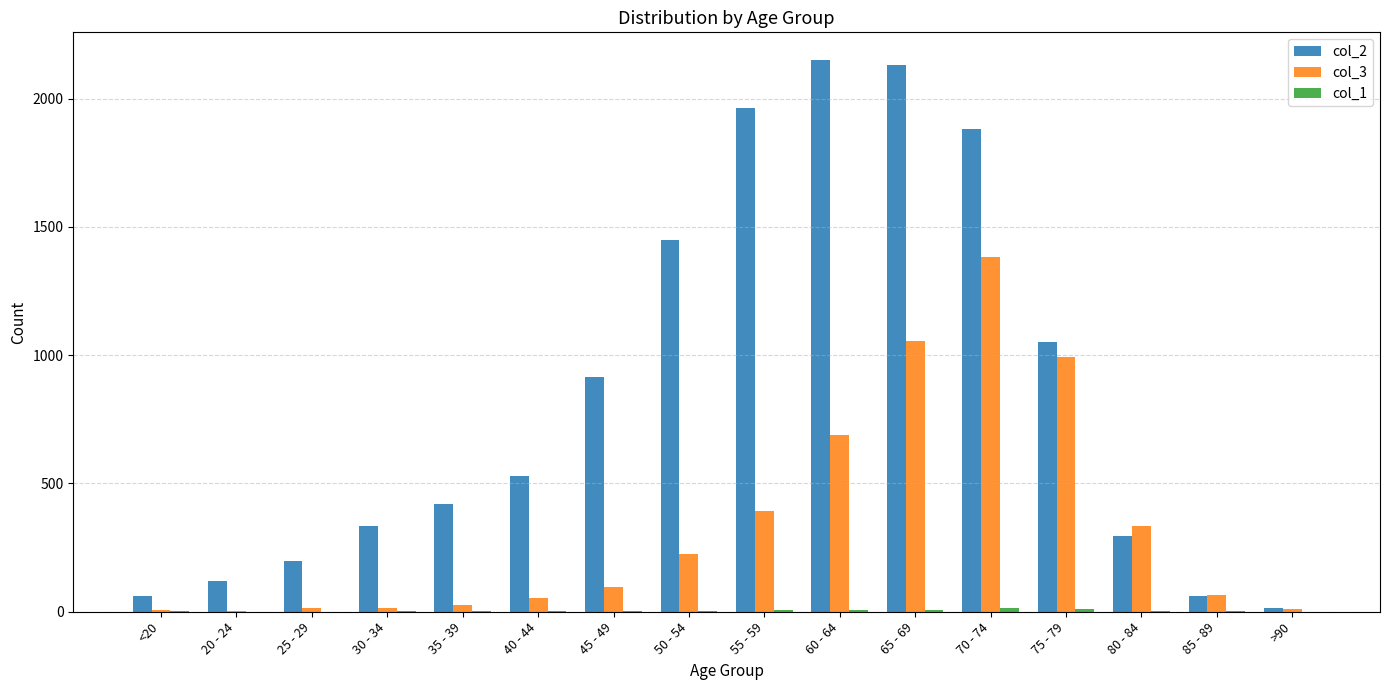

Is it true that col_2 equals 796 at 40 - 44?

False